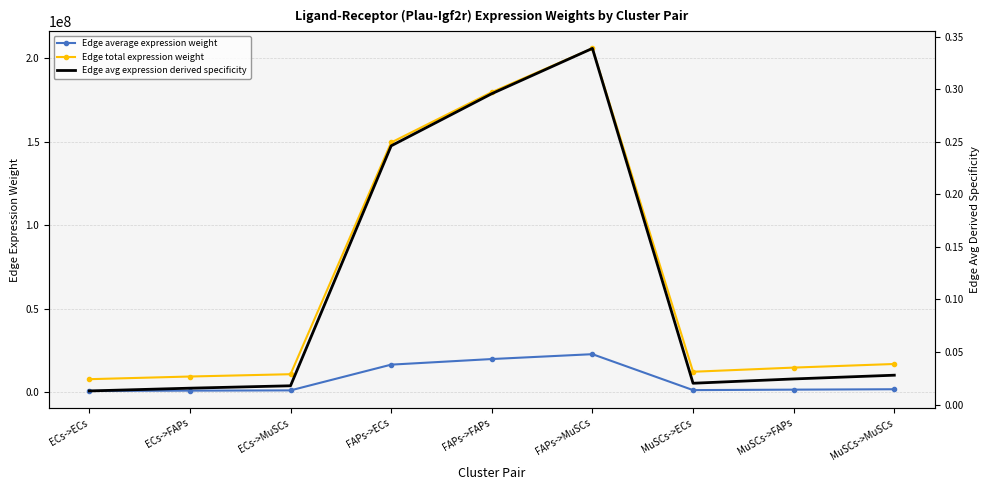

True or false: Edge avg expression derived specificity and Edge average expression weight intersect in this chart.

False